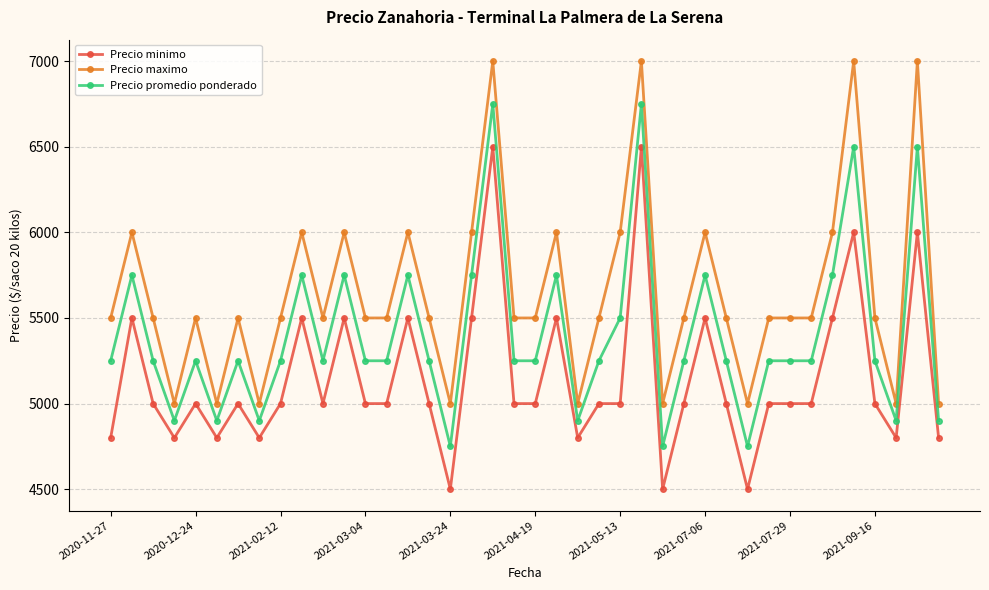

What is the difference between the maximum and minimum values in the Precio promedio ponderado series?

2000